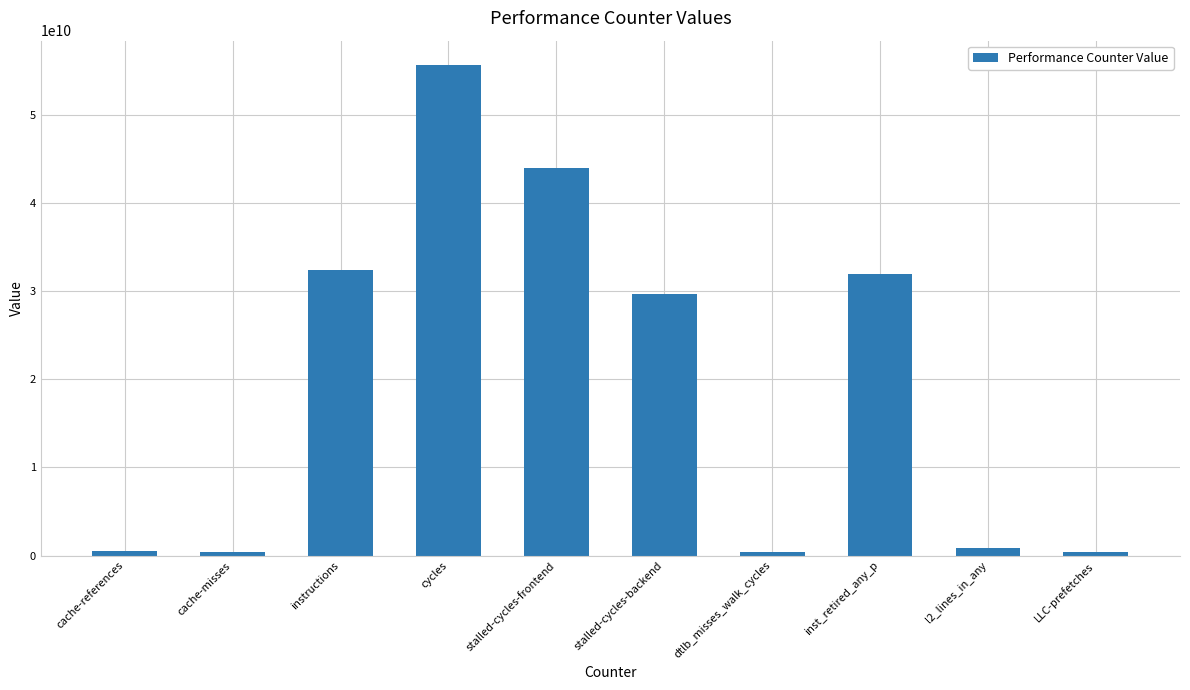

How many data points are less than 29657898795?

5